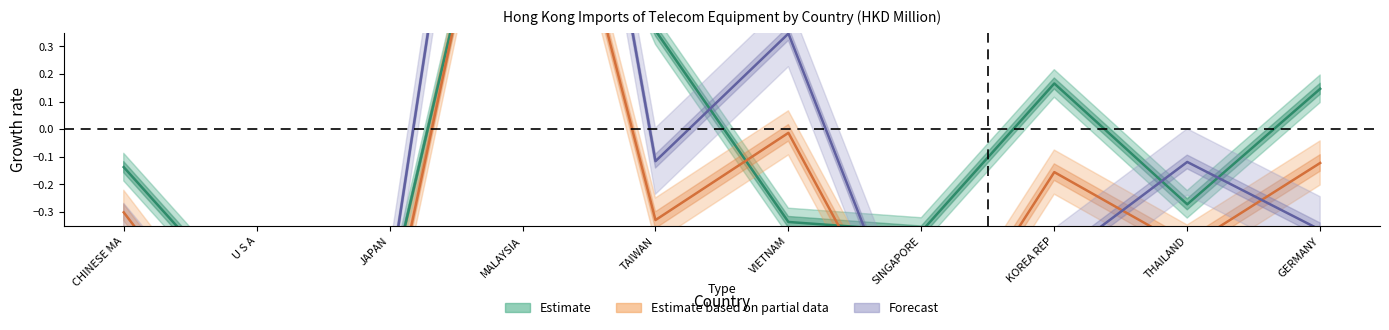

What is the spread (max minus min) of values at VIETNAM?

0.7